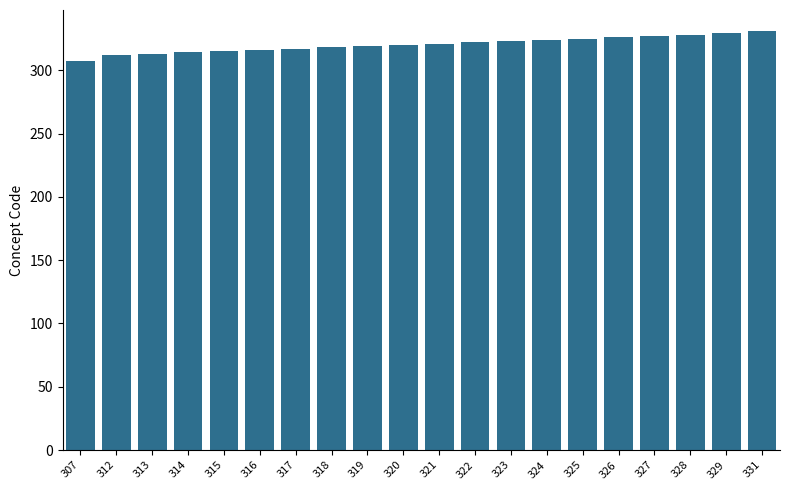

What is the sum of all values?

6407